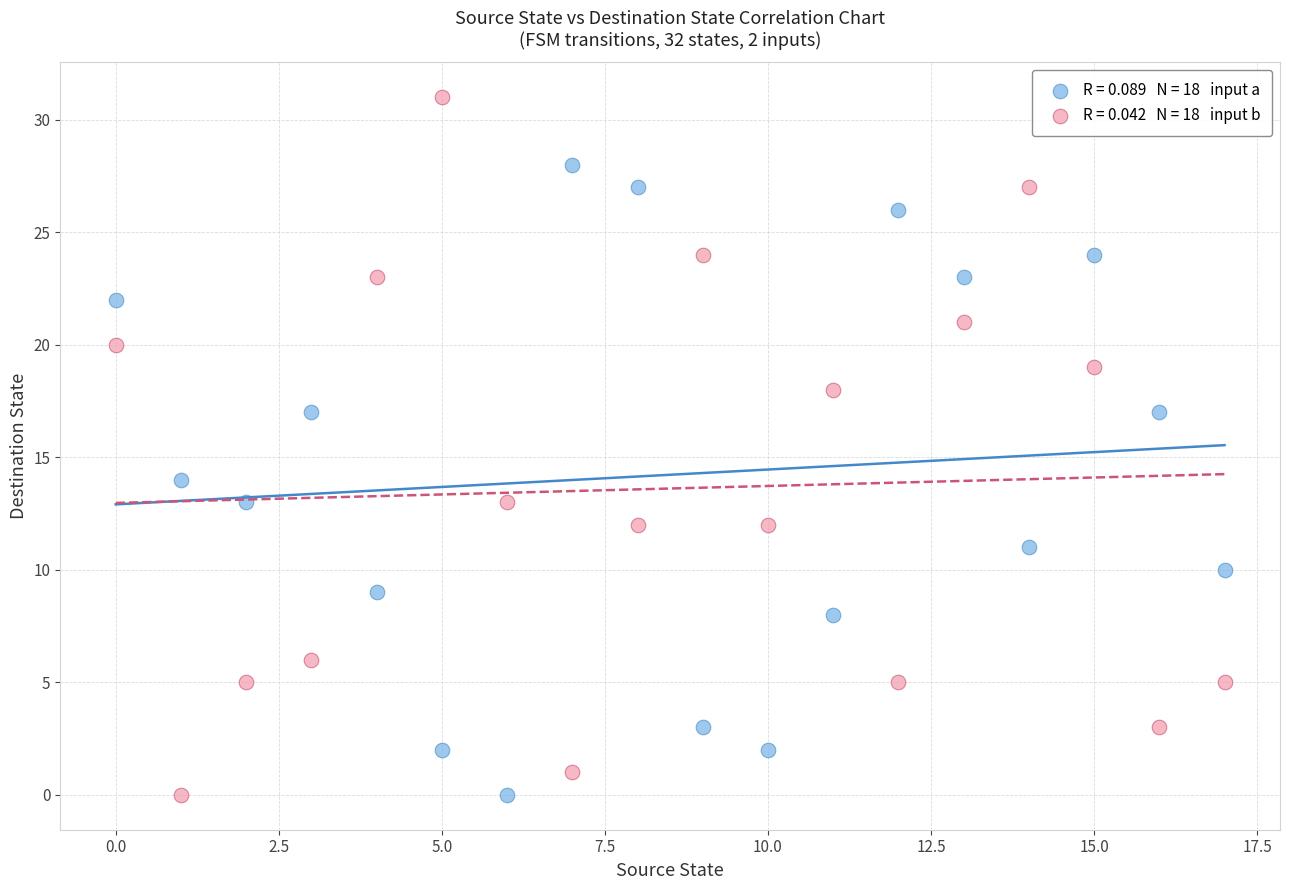

Across all data points, what is the range of Y values (max minus min)?

31